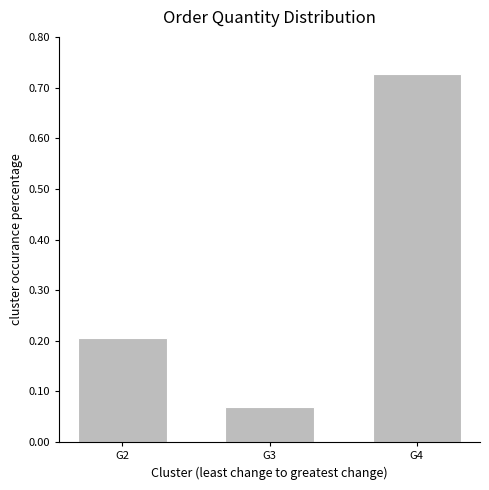

List the labels in order of value, smallest first.

G3, G2, G4